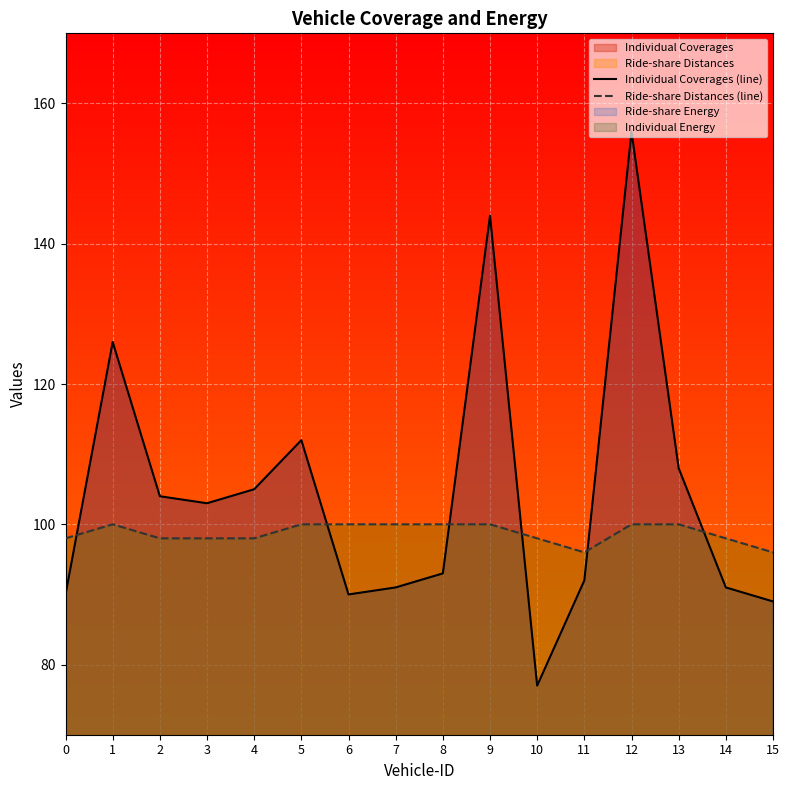

What value does the Ride-share Distances series have at 11?

96